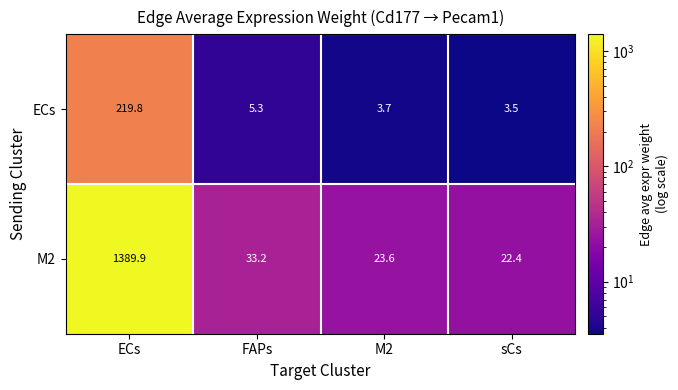

At how many categories does at least one series exceed 1201?

1